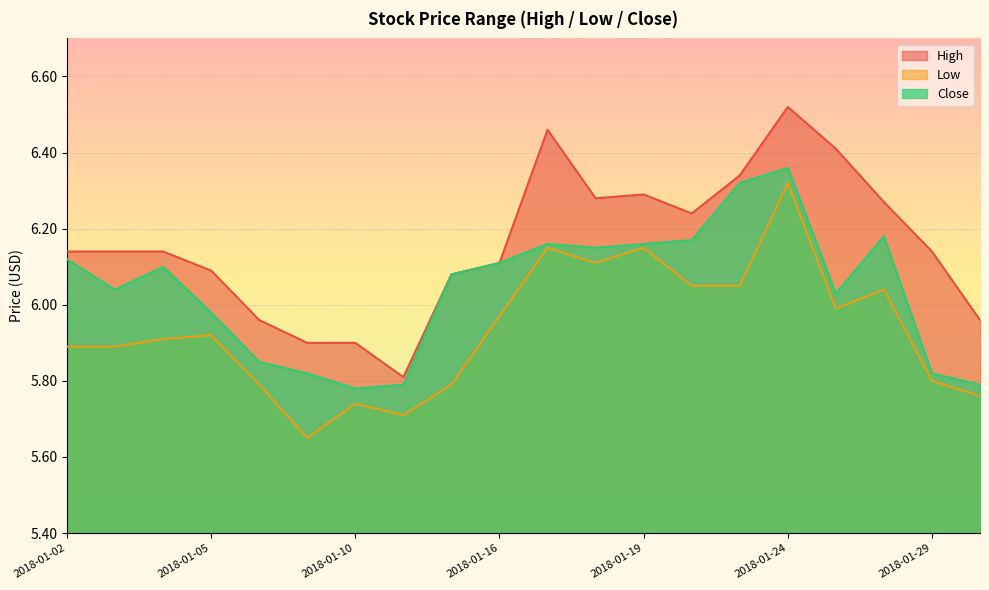

What is the spread (max minus min) of values at 2018-01-02?

0.2